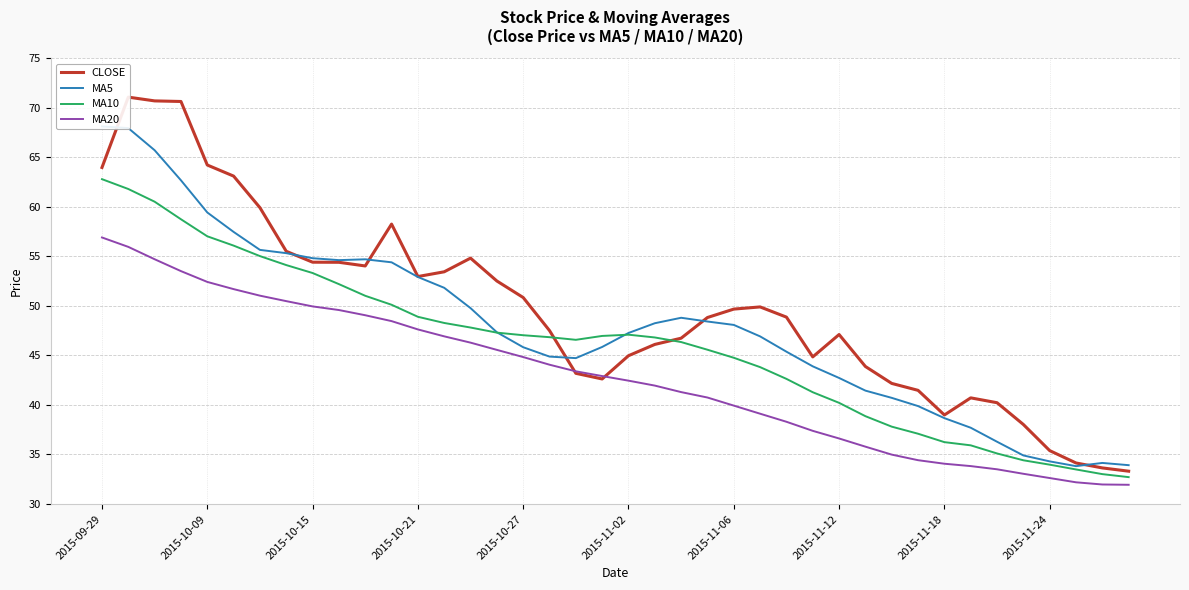

Which series has the largest range (max minus min)?

CLOSE